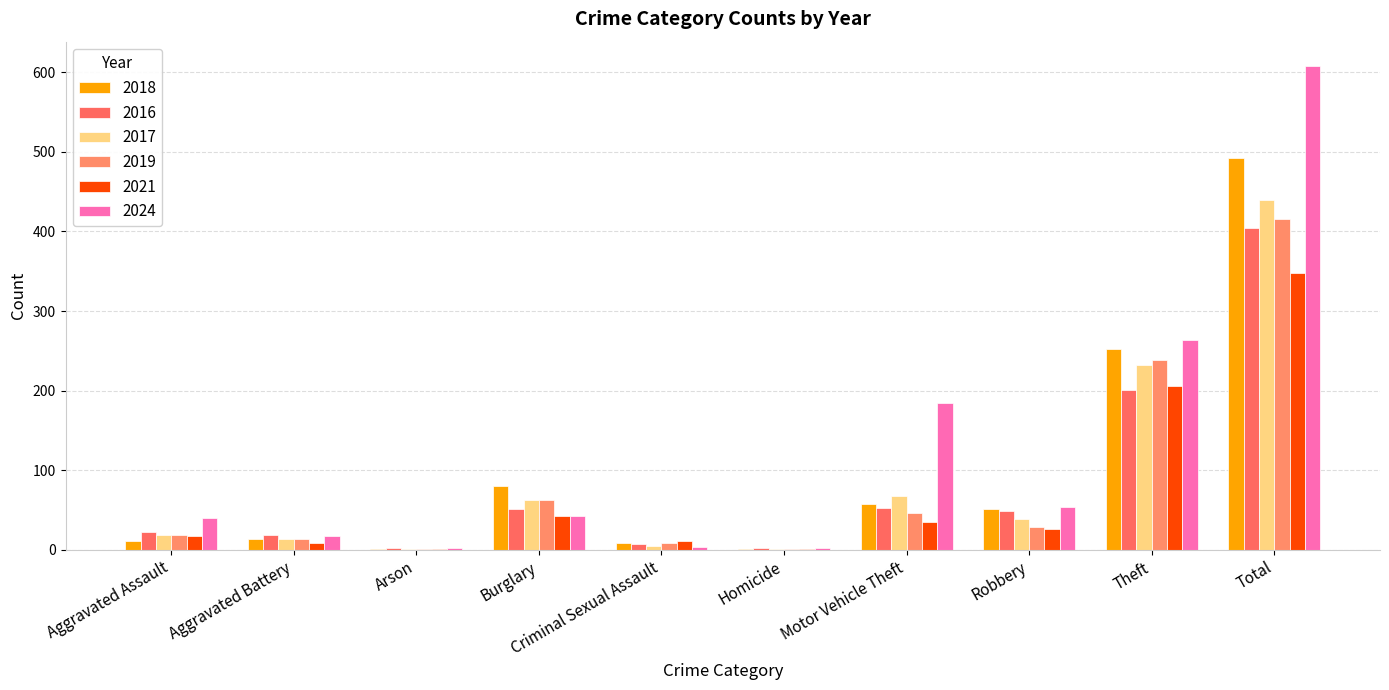

What is the sum of the 2021 values at Motor Vehicle Theft and Theft?

241